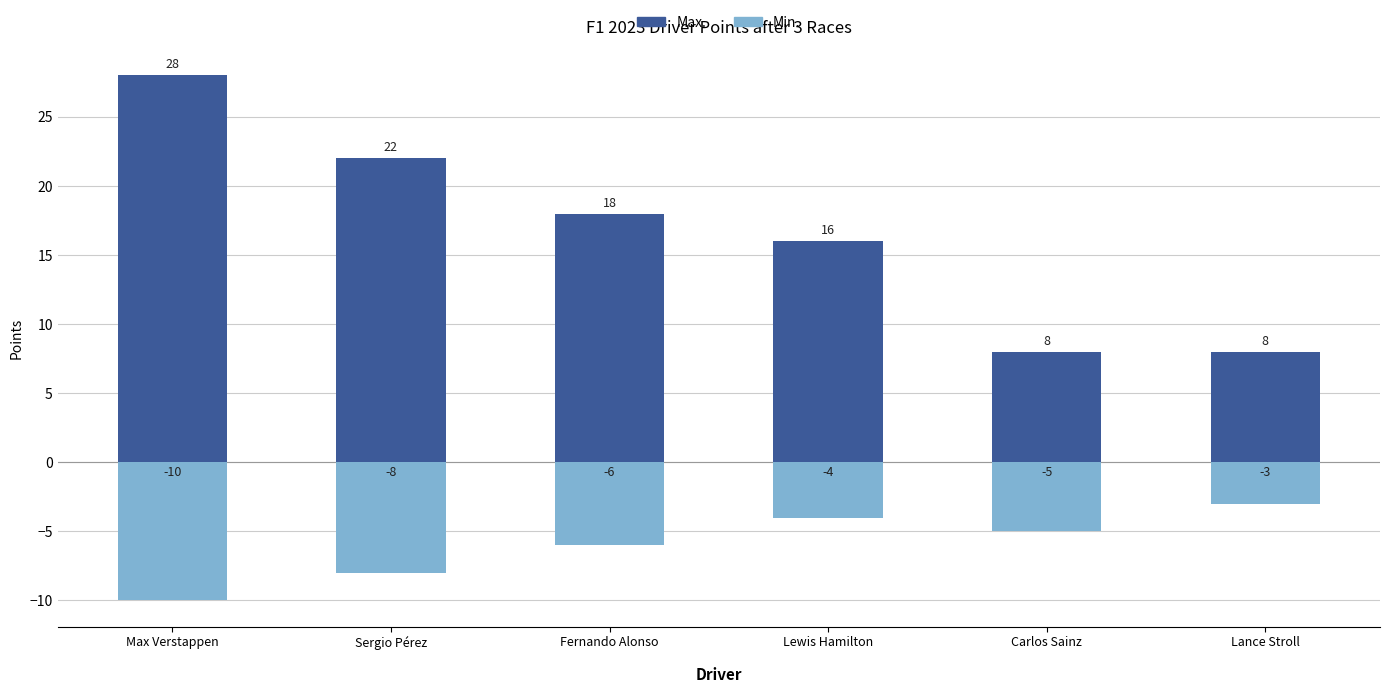

How many values in the Max. series are below 18?

3